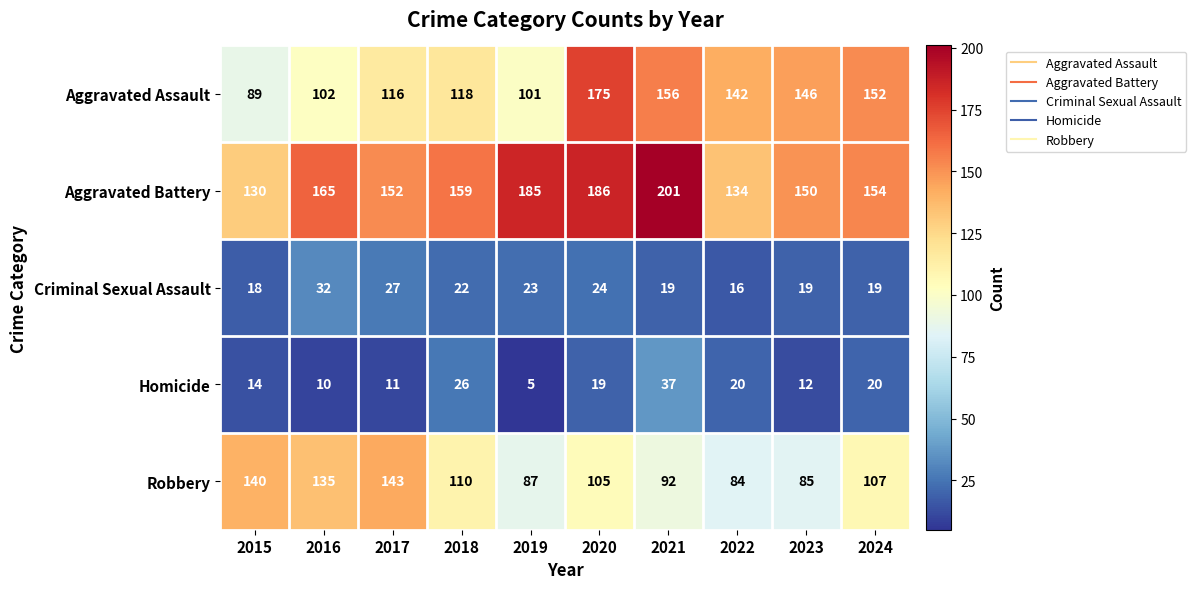

At how many categories does at least one series exceed 8?

10